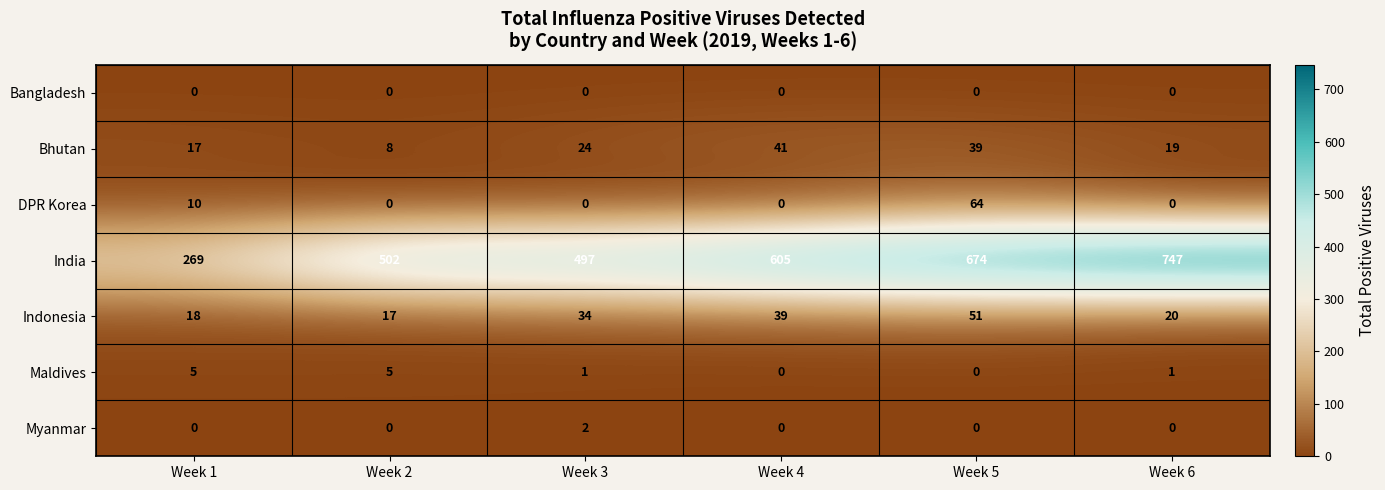

The DPR Korea series shows 44 at Week 6. True or false?

False